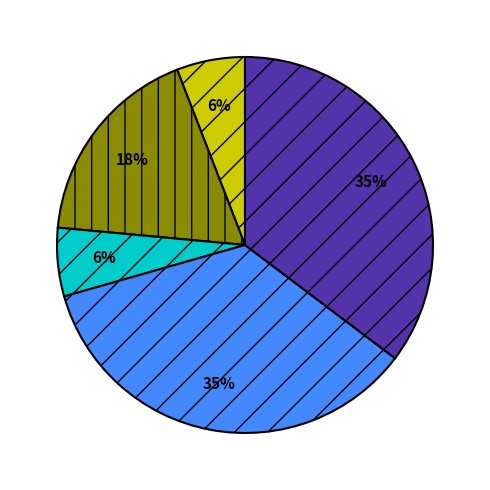

How many segments does this pie chart have?

5